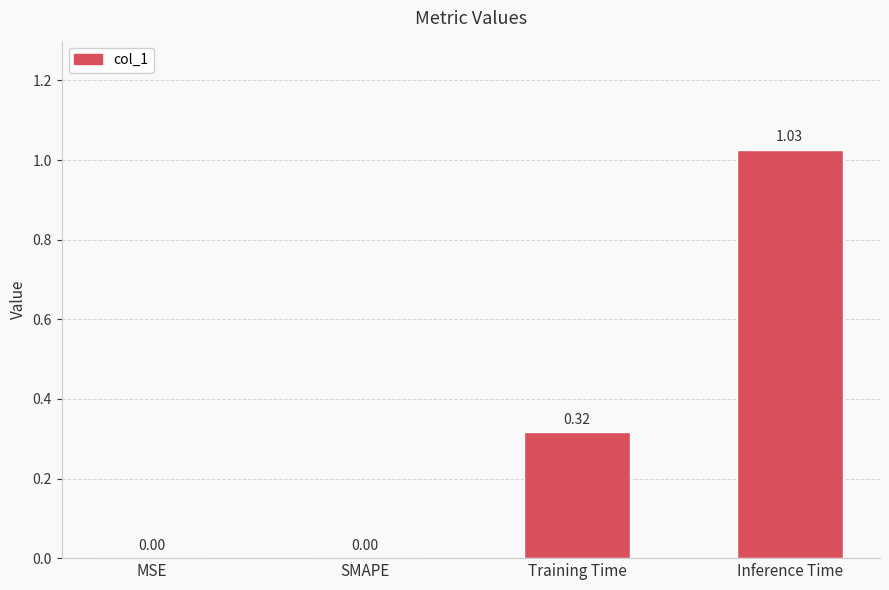

What is the change in value from SMAPE to Inference Time?

+1.0